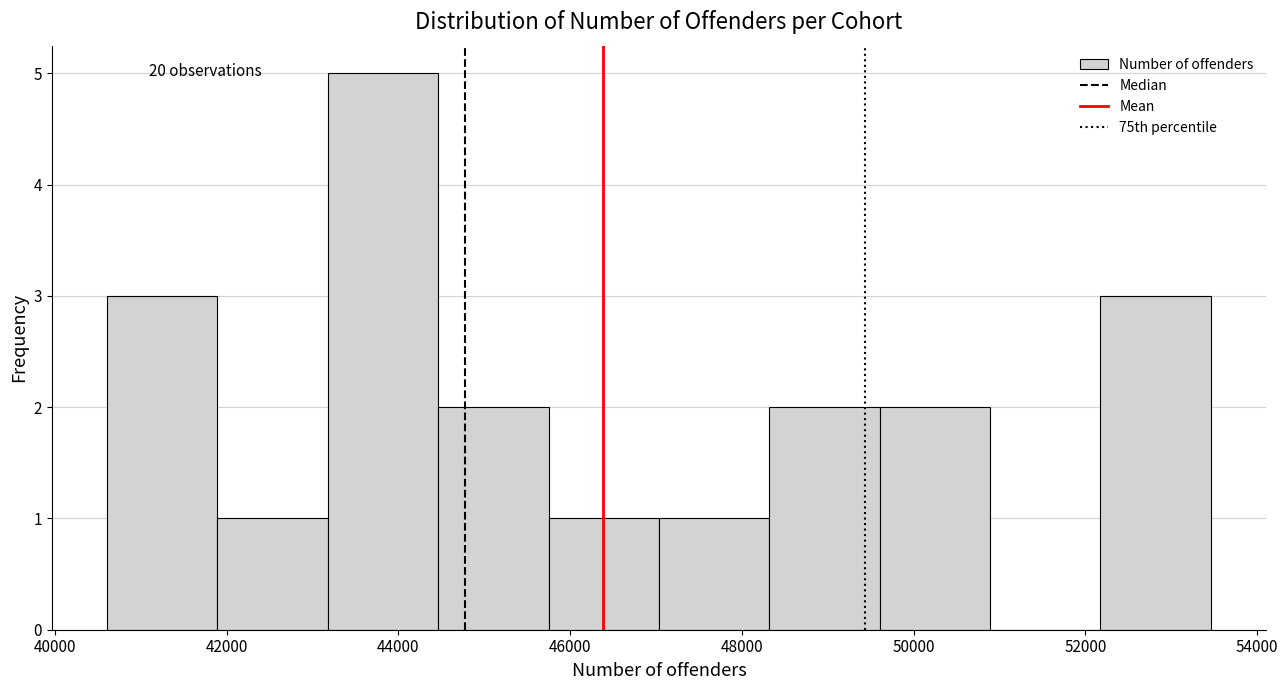

Which range on the x-axis has the tallest bar?

43200 to 44400